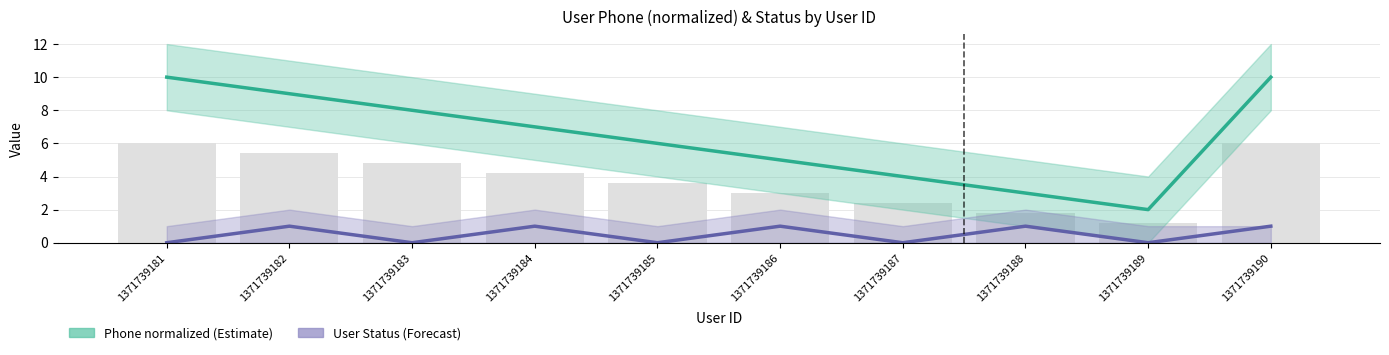

What are all the series names shown in the legend?

Phone (normalized), User Status